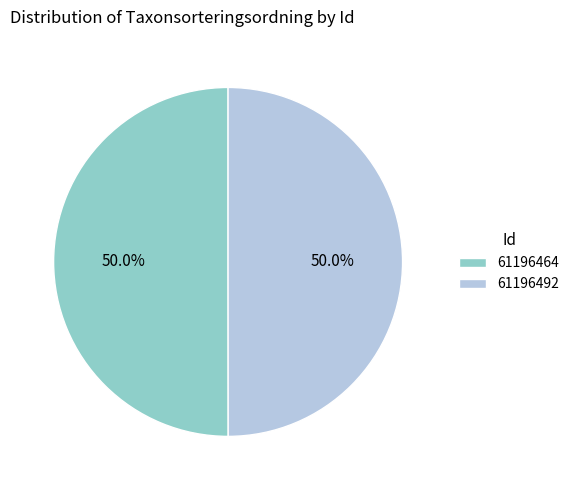

To the nearest percent, what portion does 61196492 represent?

50%